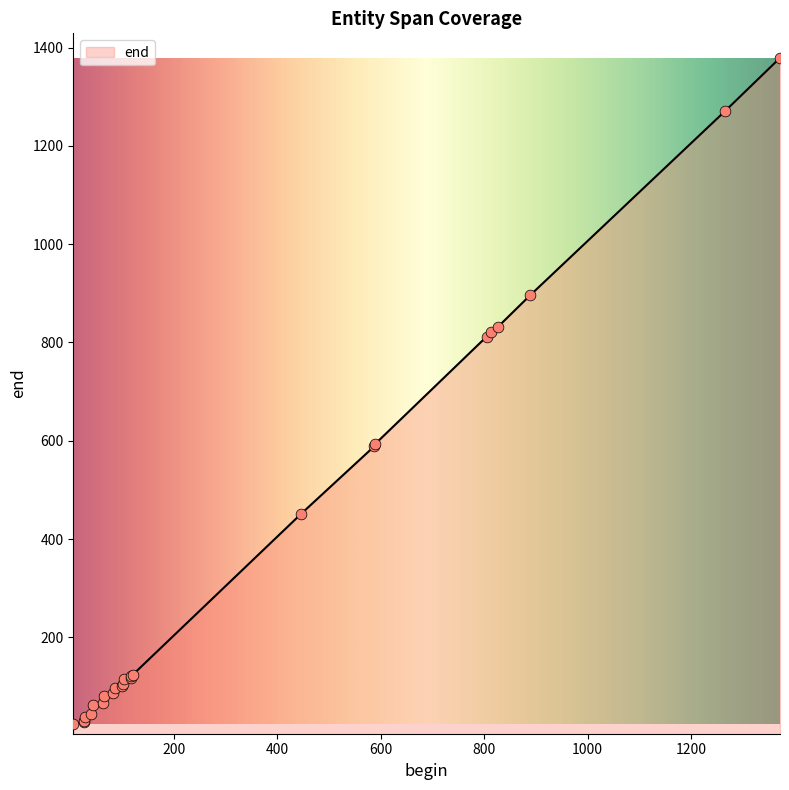

What is the ratio of the value at 827 to the value at 29?

21.3